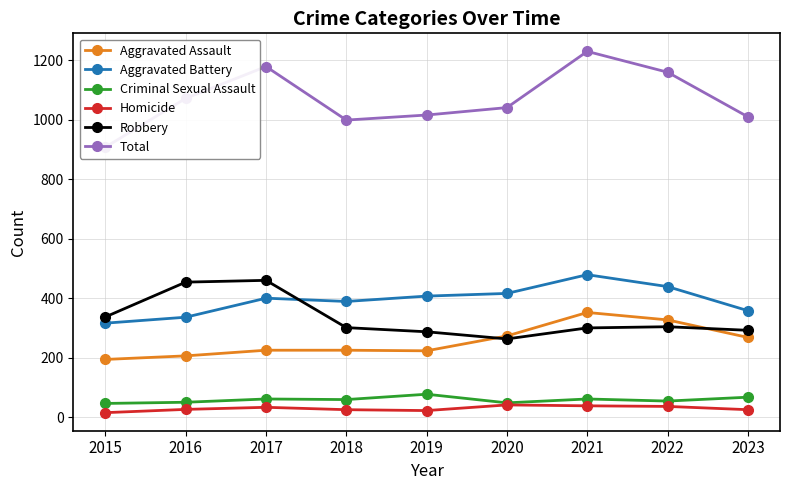

Is this an area chart (filled region under the line)?

No